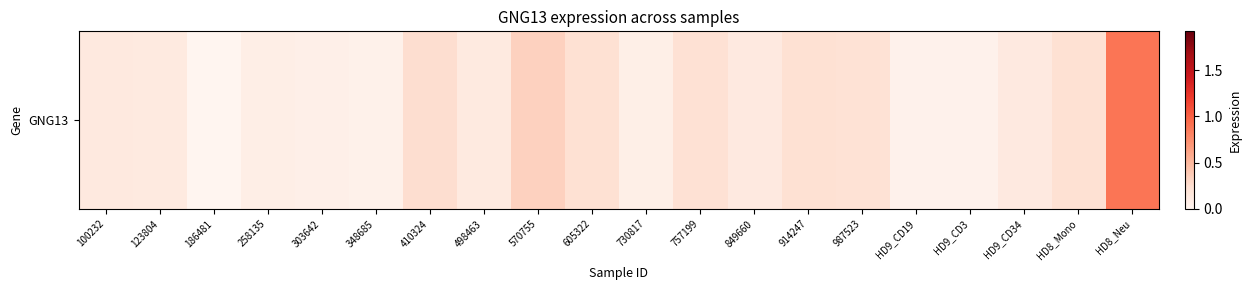

What is the difference between the maximum and minimum values?

0.9